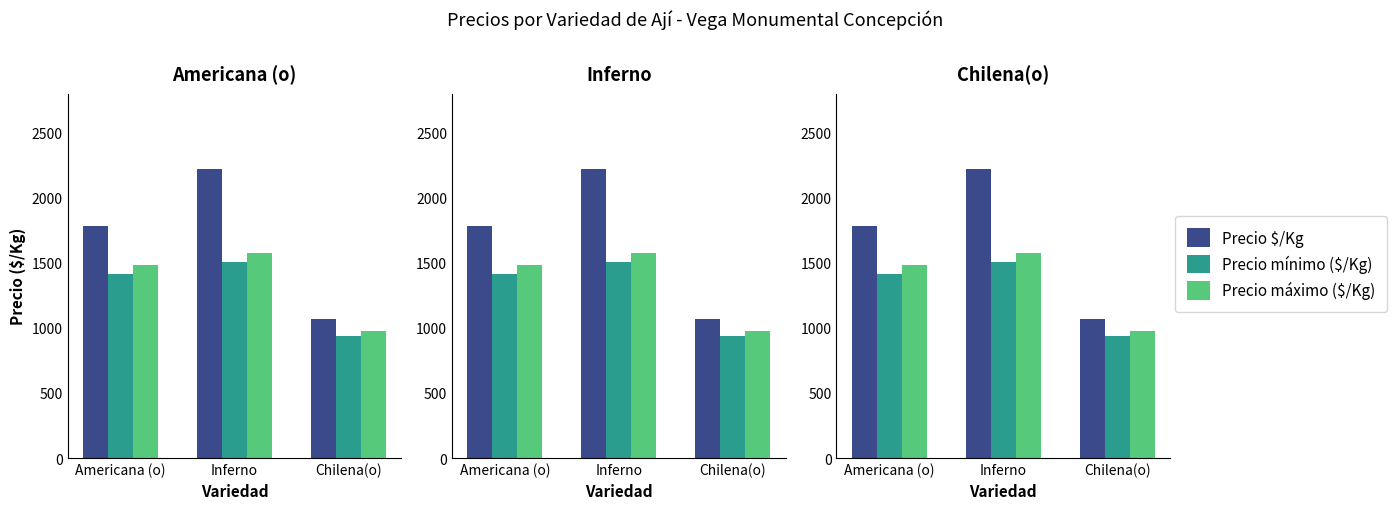

At which label does Precio mínimo ($/Kg) first exceed 1414?

Inferno